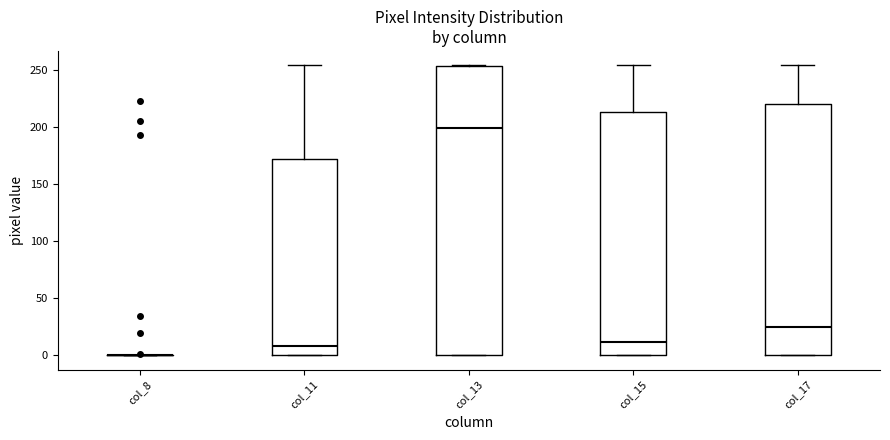

Reading left to right, transcribe this box plot: for each box, give where its median line is, the range the box spans, and where its two whiskers end, as read against the y-axis. The values are not printed on the chart, so give them approximately, as read against the axis.

col_8: box collapsed to a line at 0, whiskers 0 to 0
col_11: median 10, box 0 to 170, whiskers 0 to 255
col_13: median 200, box 0 to 255, whiskers 0 to 255
col_15: median 10, box 0 to 215, whiskers 0 to 255
col_17: median 25, box 0 to 220, whiskers 0 to 255